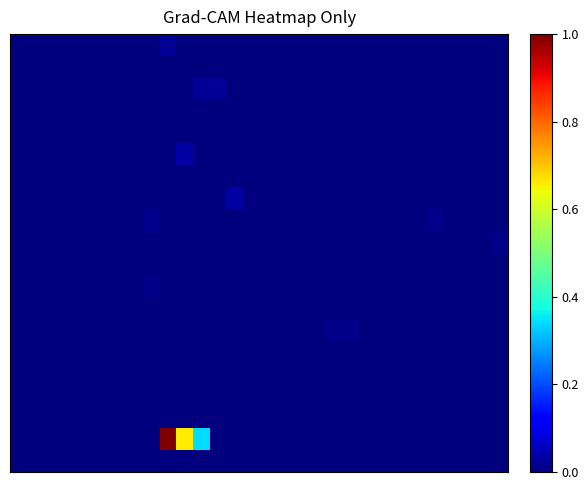

At how many categories does at least one series exceed 0?

16